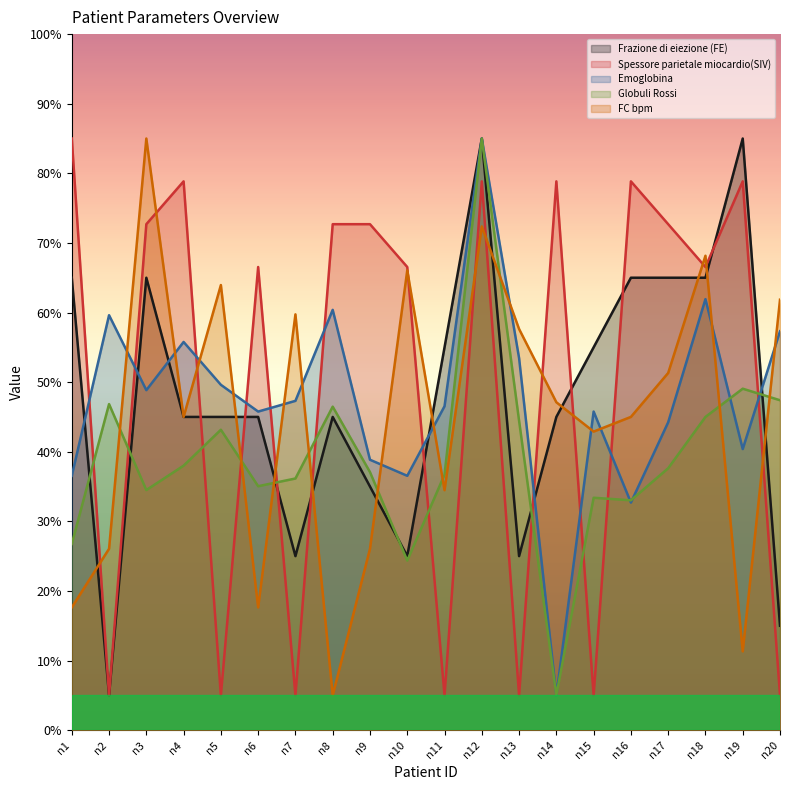

At which category does Emoglobina reach its first local peak?

n2